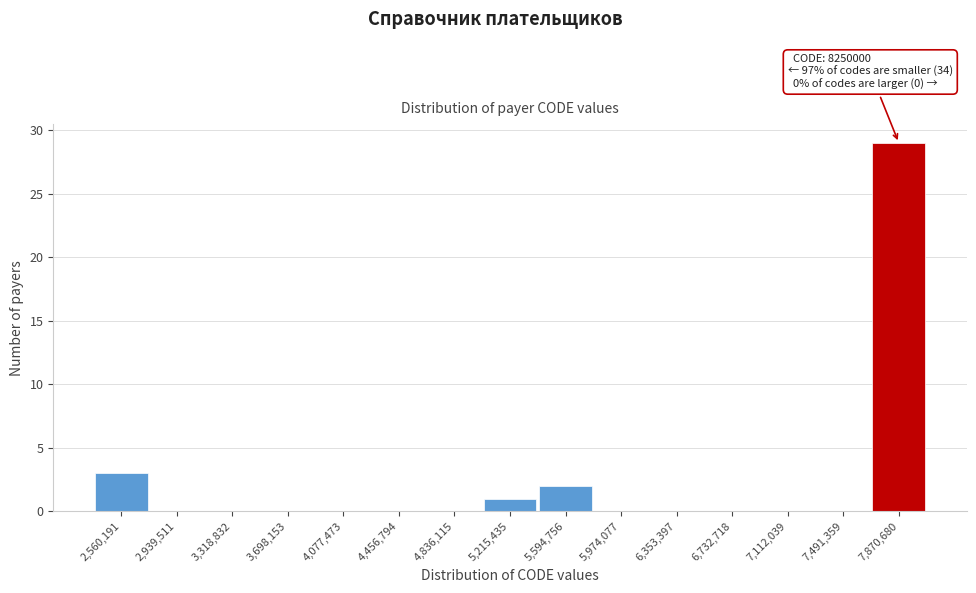

Reading left to right, list all the values displayed in this chart.

2,560,191=3	2,939,511=0	3,318,832=0	3,698,153=0	4,077,473=0	4,456,794=0	4,836,115=0	5,215,435=1	5,594,756=2	5,974,077=0	6,353,397=0	6,732,718=0	7,112,039=0	7,491,359=0	7,870,680=29